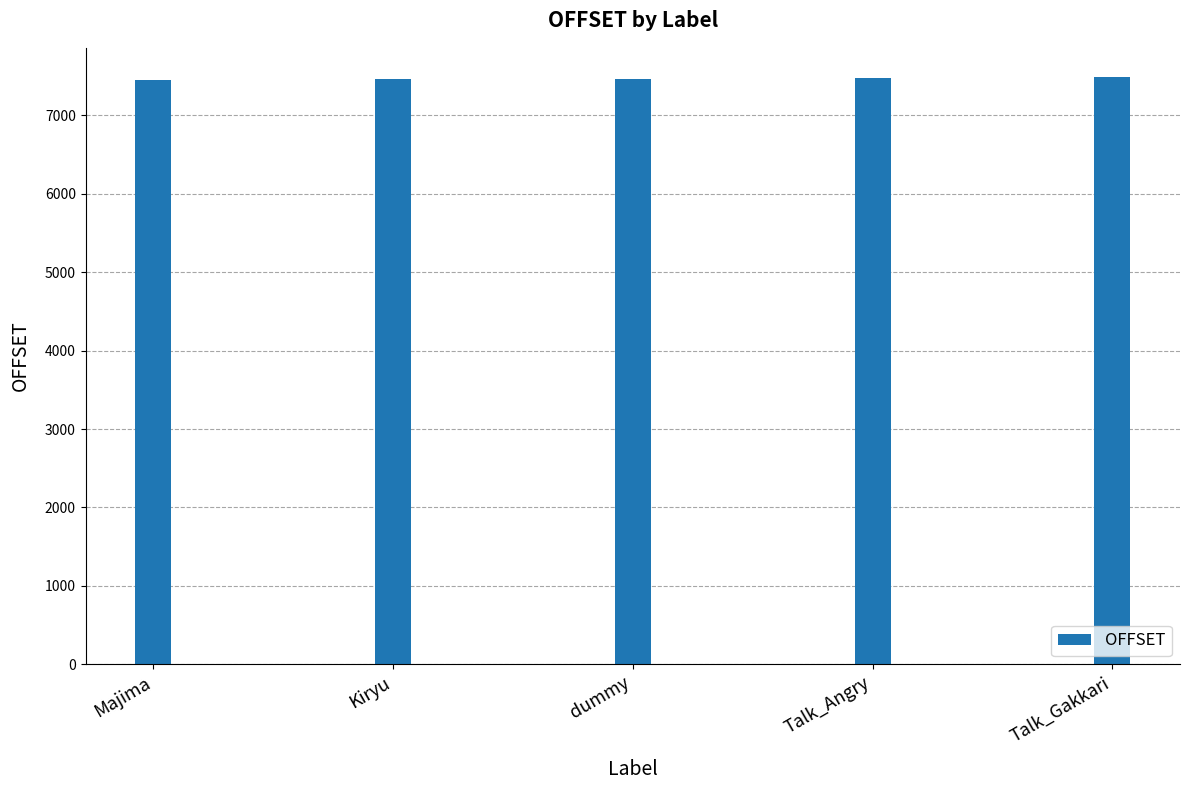

What value does the data have at Talk_Gakkari?

7486